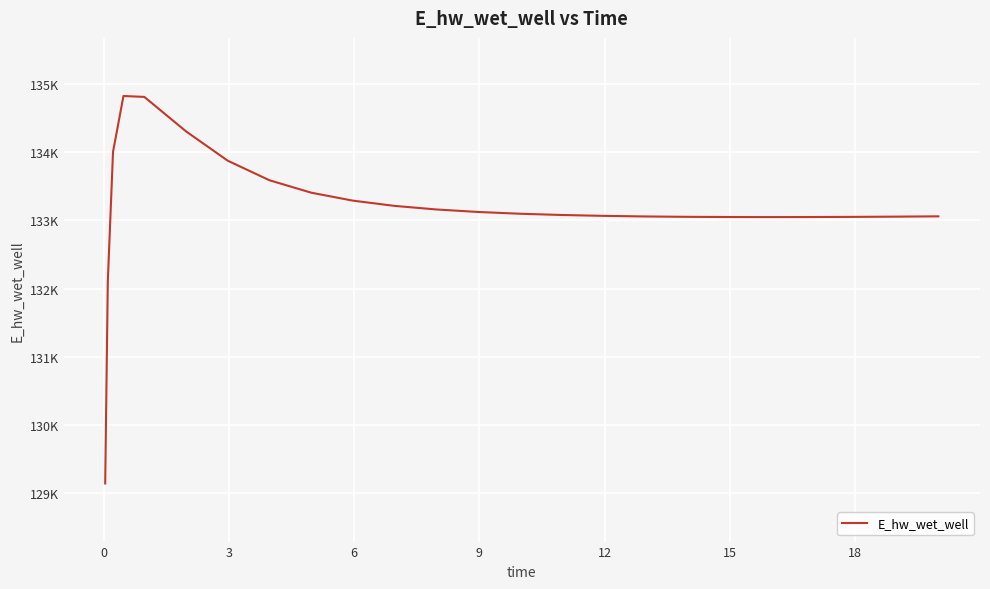

What is the greatest value displayed?

134824.5